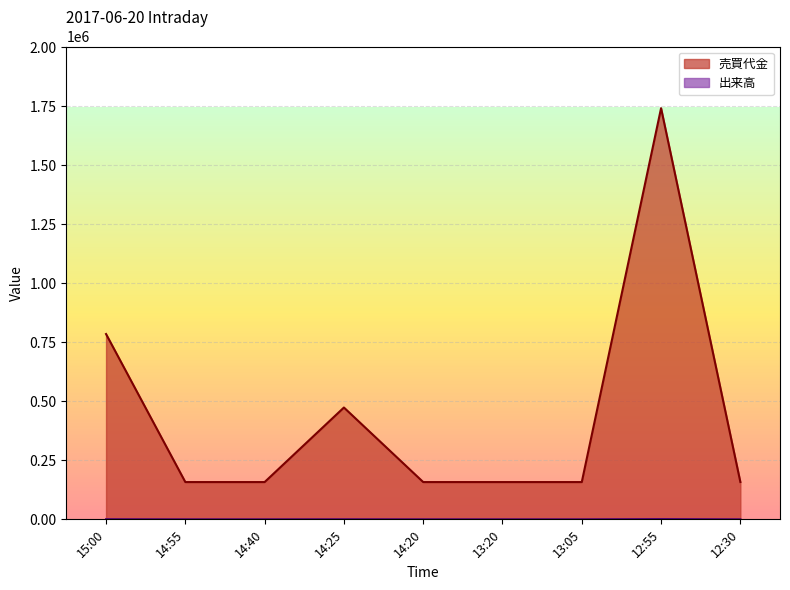

The value of 出来高 at 12:55 is 1100. True or false?

True